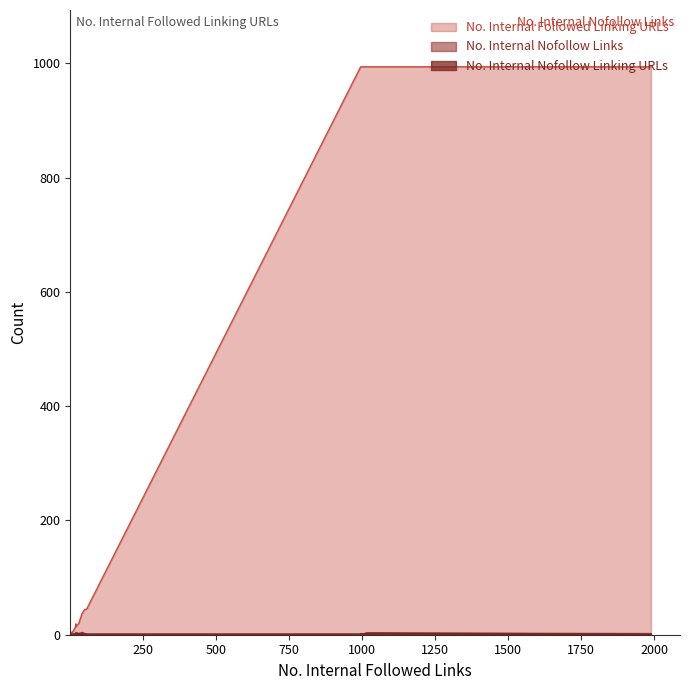

At which category is the sum across all series the highest?

1016